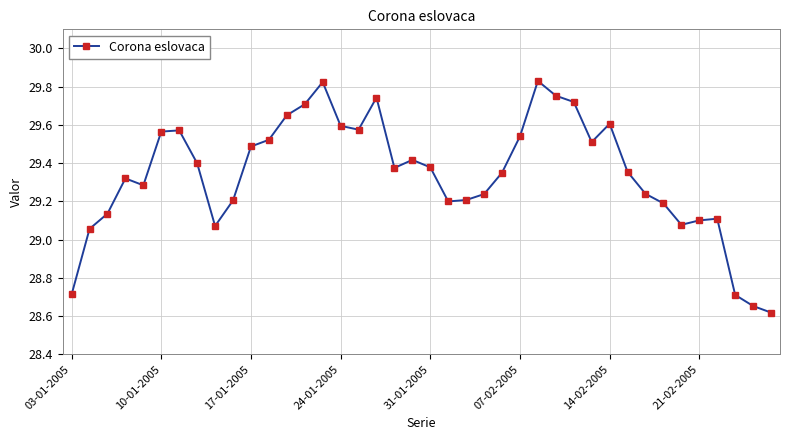

How many points are lower than both their immediate neighbors (excluding endpoints)?

7